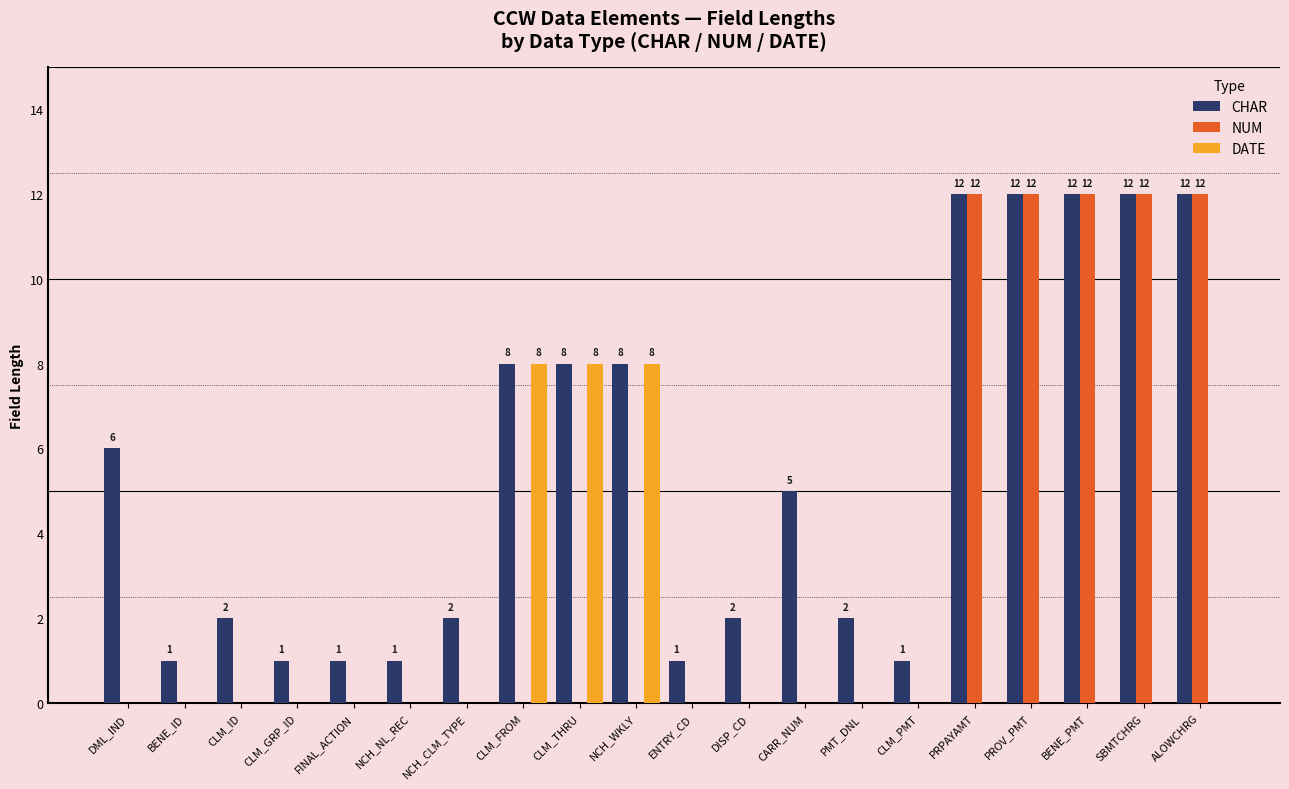

Are the bars grouped side by side (vs. stacked)?

Yes